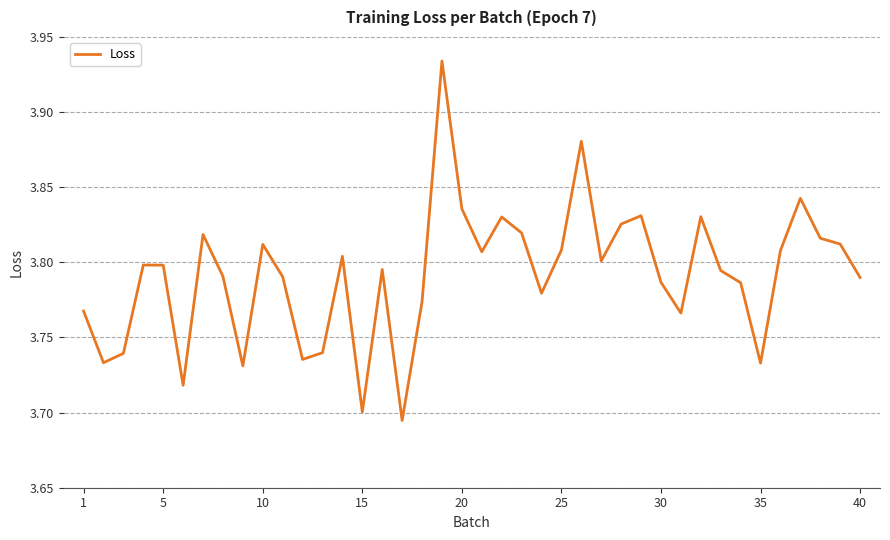

Is it true that the value at 1 is 2.1?

False